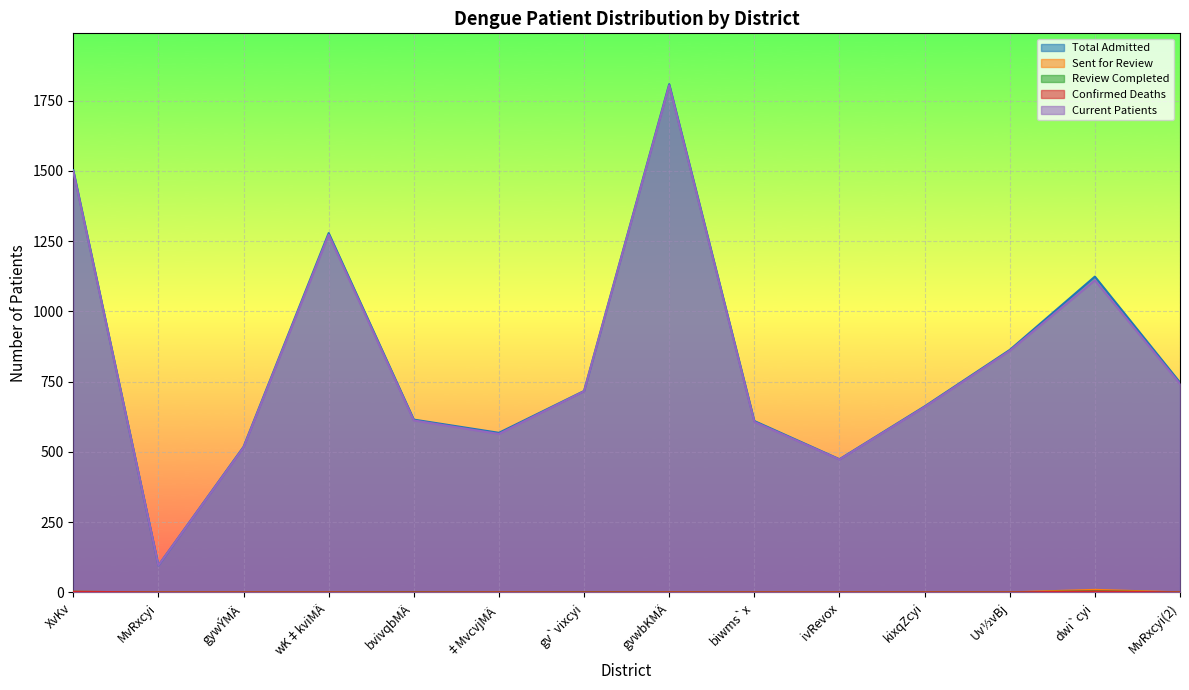

At how many categories does at least one series exceed 1594?

1